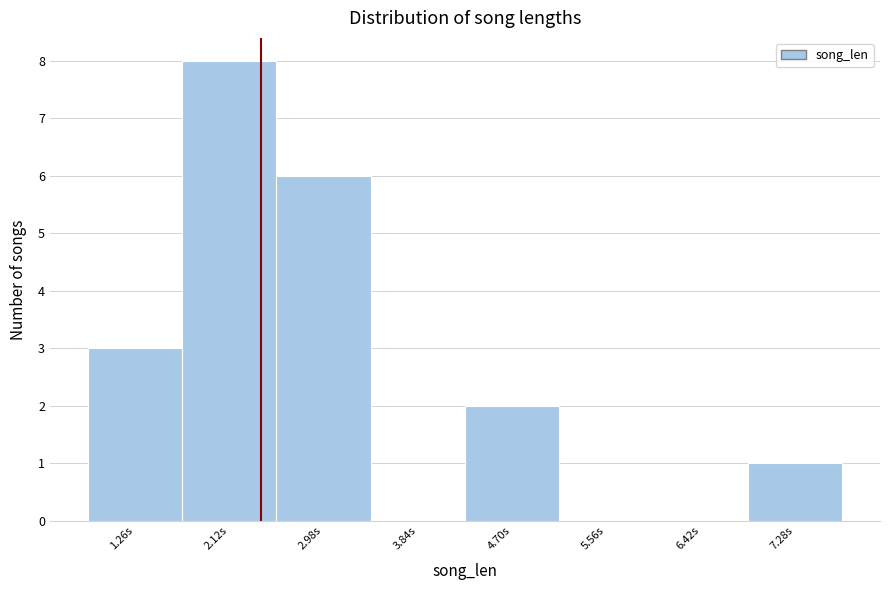

Reading left to right, list every bar in this chart as the range it spans on the x-axis followed by its height. Neither the bar edges nor the heights are printed on the chart, so give them approximately, as read against the axes.

0.8 to 1.7: 3
1.7 to 2.6: 8
2.6 to 3.4: 6
3.4 to 4.3: 0
4.3 to 5.1: 2
5.1 to 6.0: 0
6.0 to 6.9: 0
6.9 to 7.7: 1